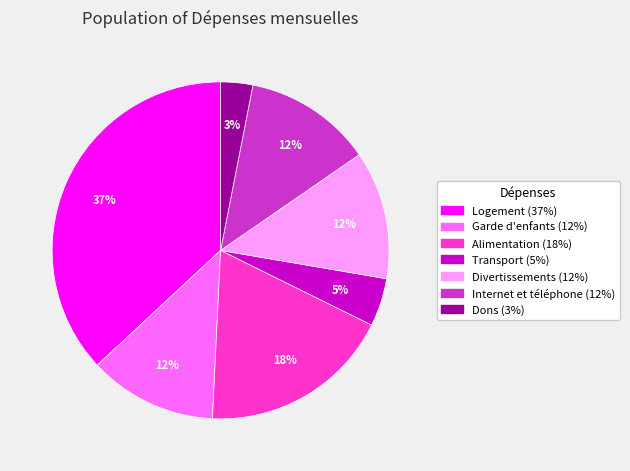

What is the ratio of the value at Internet et téléphone to the value at Logement?

0.3